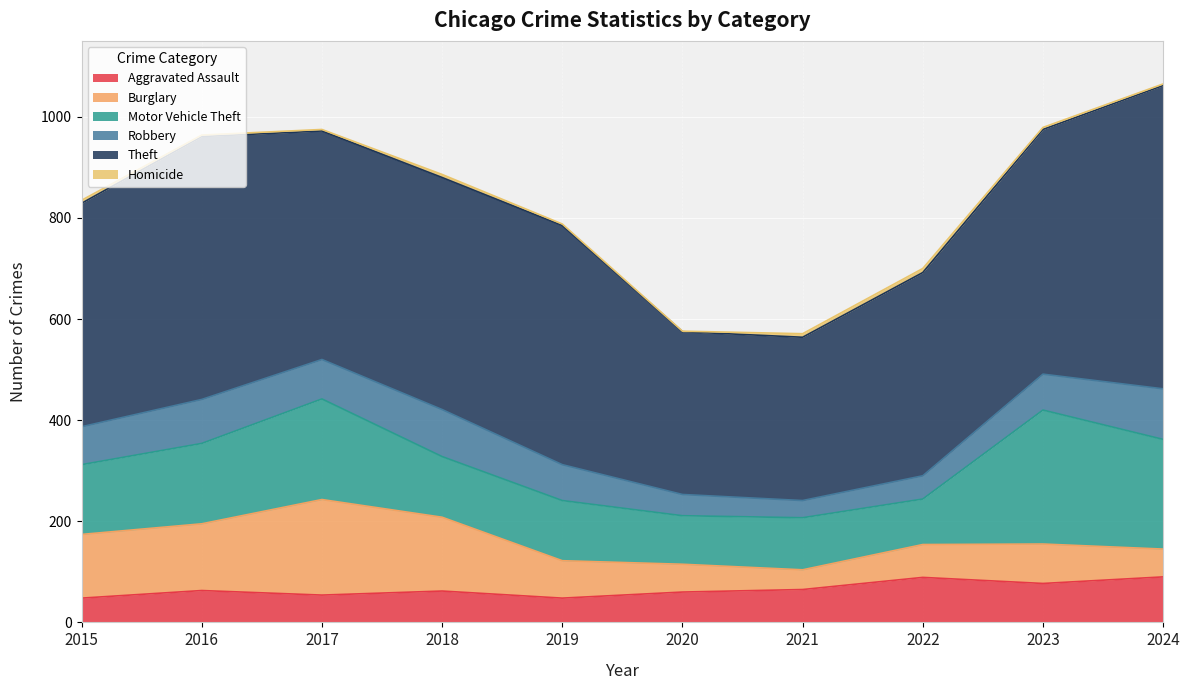

Rank the series by their maximum value, from lowest to highest.

Homicide, Aggravated Assault, Robbery, Burglary, Motor Vehicle Theft, Theft